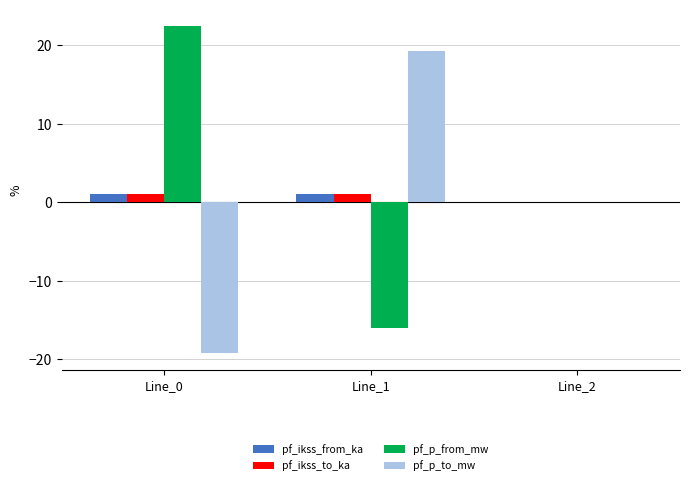

Reading right to left, extract all data points from this chart.

pf_ikss_from_ka: Line_2=0.0	Line_1=1.0	Line_0=1.0
pf_ikss_to_ka: Line_2=0.0	Line_1=1.0	Line_0=1.0
pf_p_from_mw: Line_2=0.0	Line_1=-16.1	Line_0=22.5
pf_p_to_mw: Line_2=0.0	Line_1=19.3	Line_0=-19.3